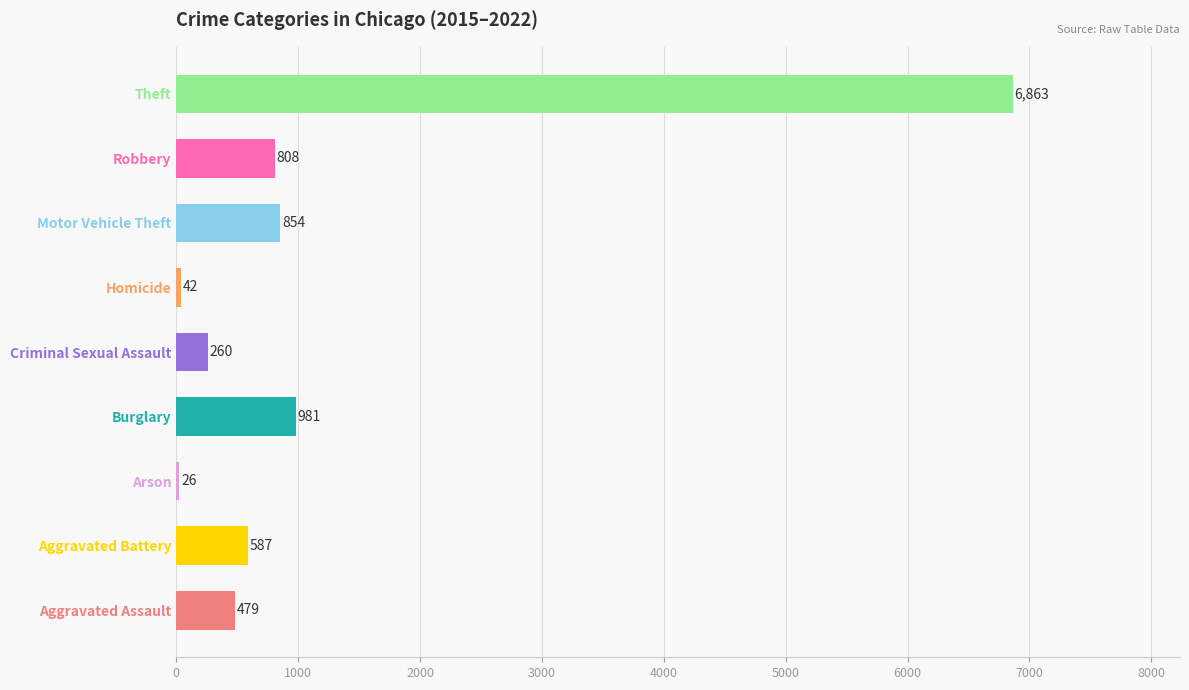

True or false: the data shows 1438 at Burglary.

False